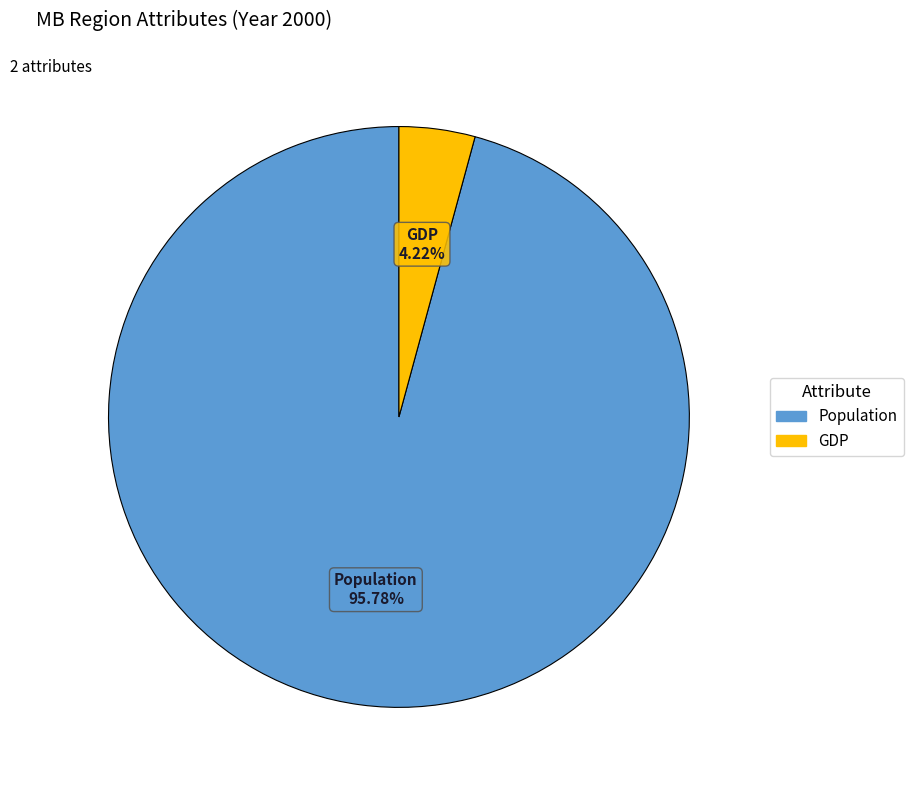

Is the sum of GDP and Population greater than half?

Yes